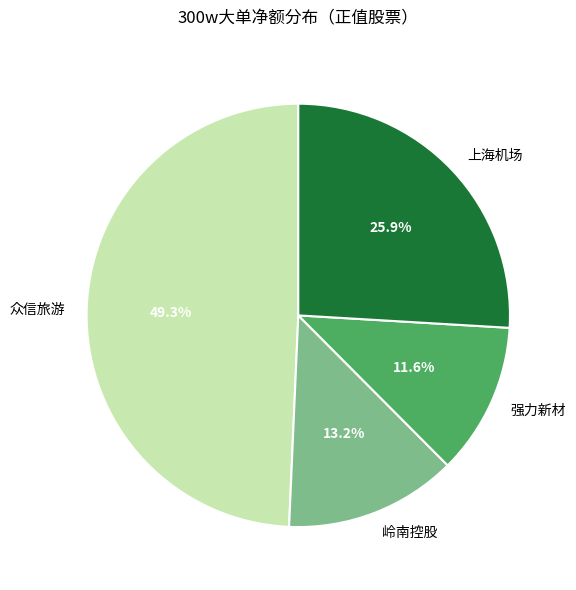

Is 上海机场 the majority of the pie?

No